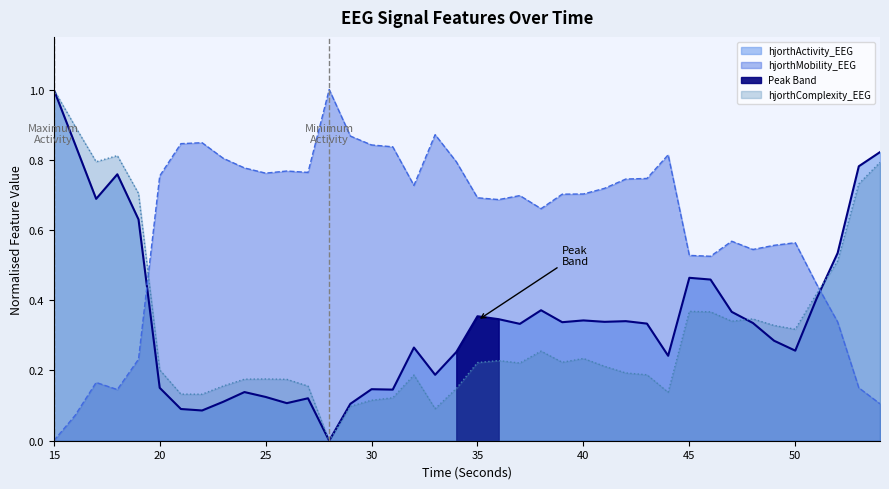

Which has a higher value, 24 or 37?

37